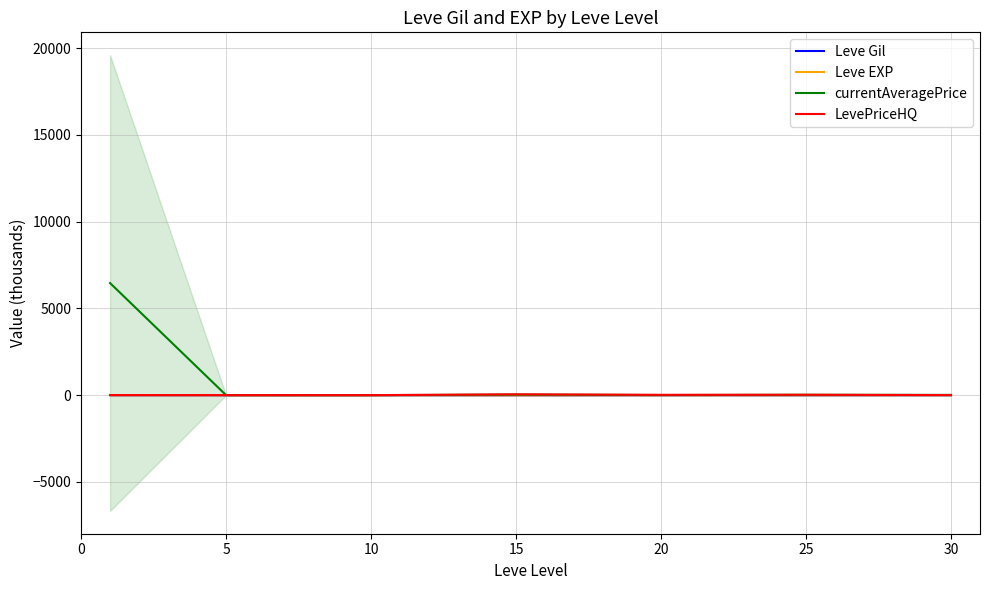

What is the difference between the highest and lowest values at 0?

6459.7